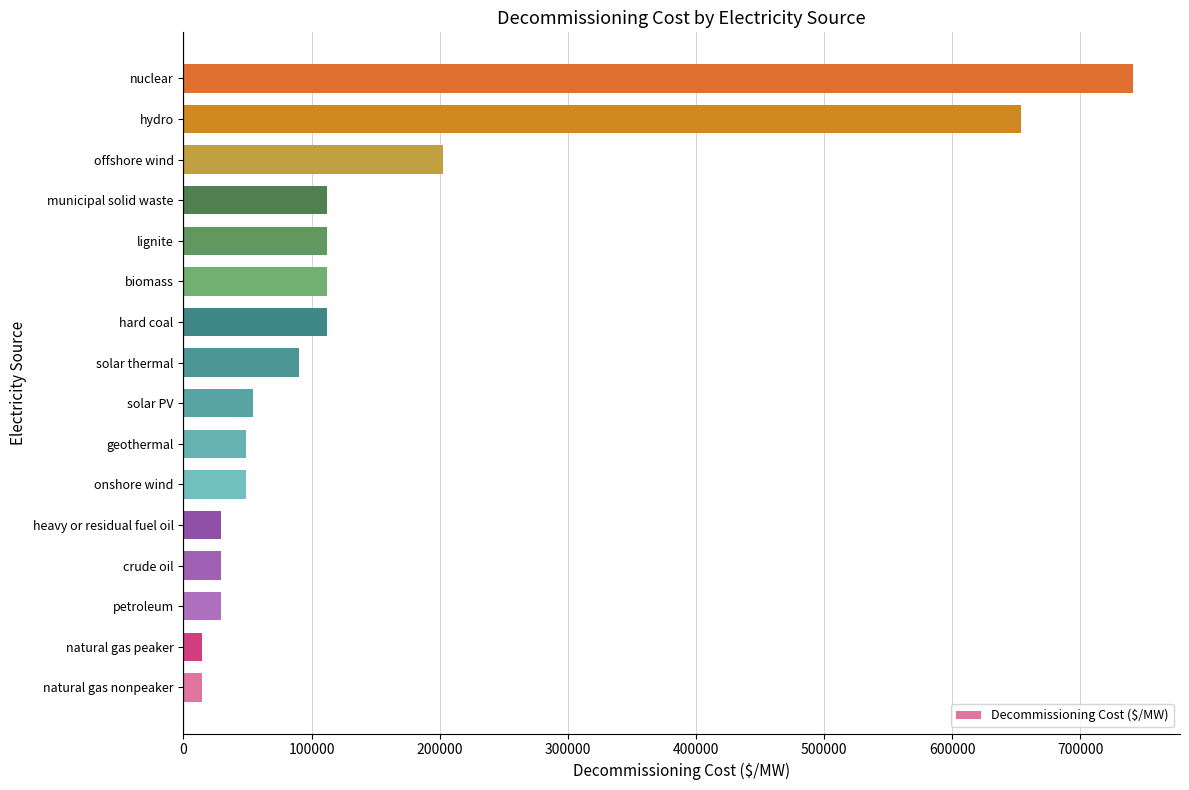

Does the chart contain stacked bars?

No